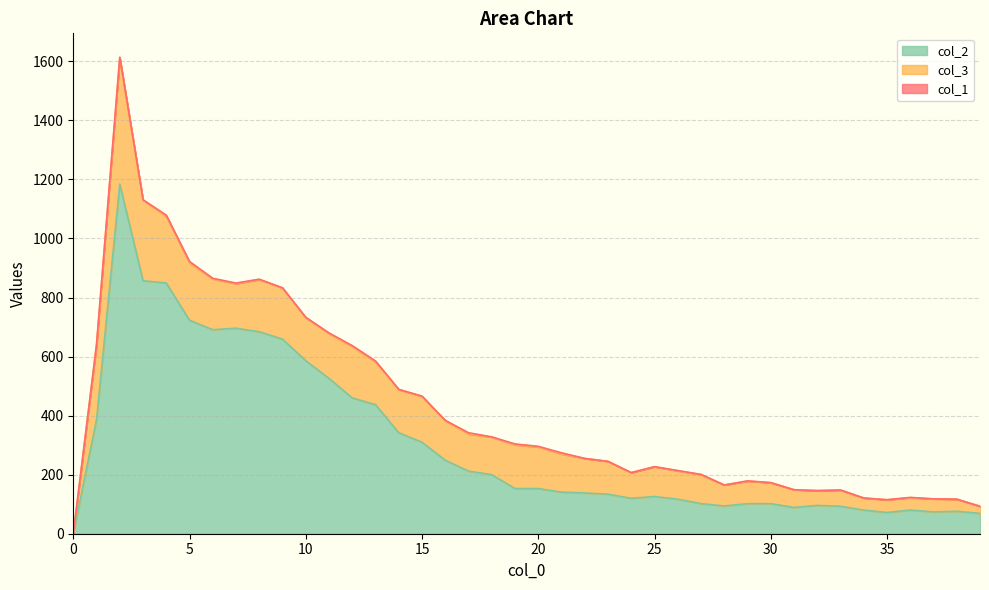

Count the number of data series in this chart.

3